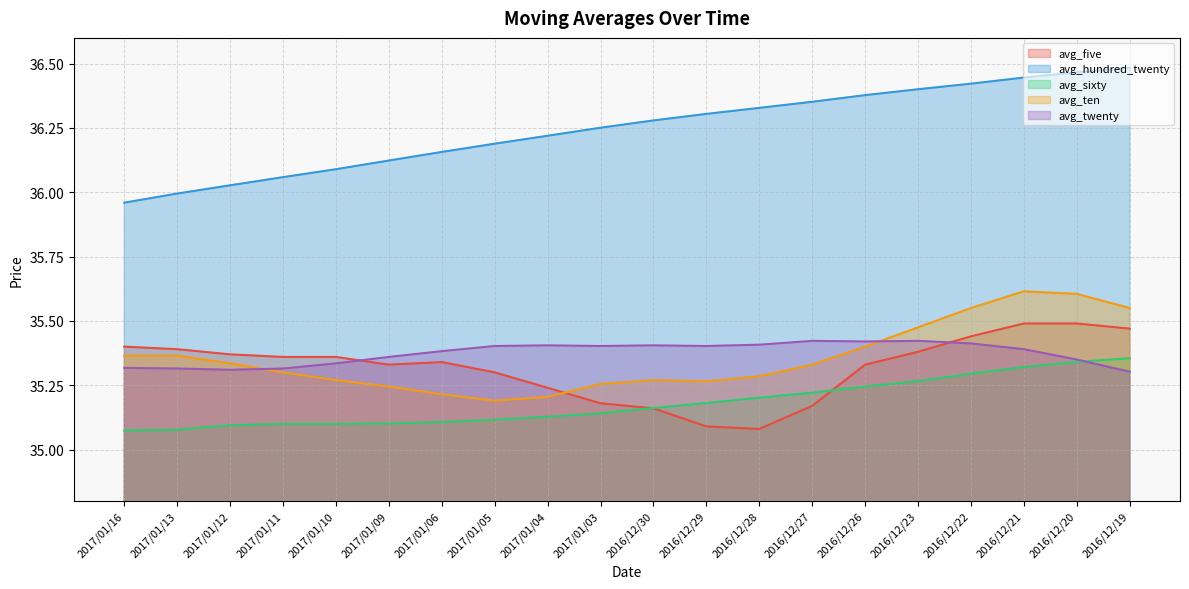

Between 2017/01/05 and 2016/12/29, which is larger?

2017/01/05